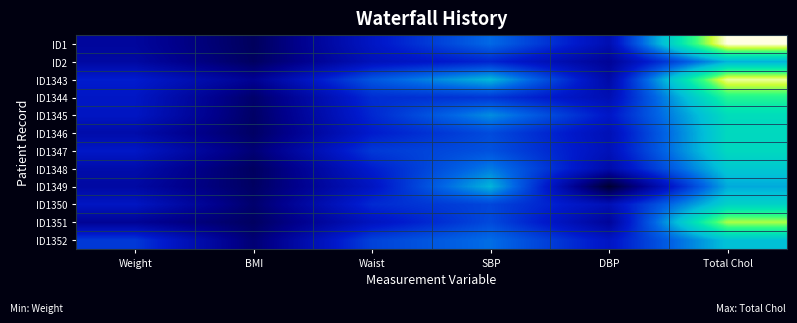

Which series has the widest spread of values?

ID1